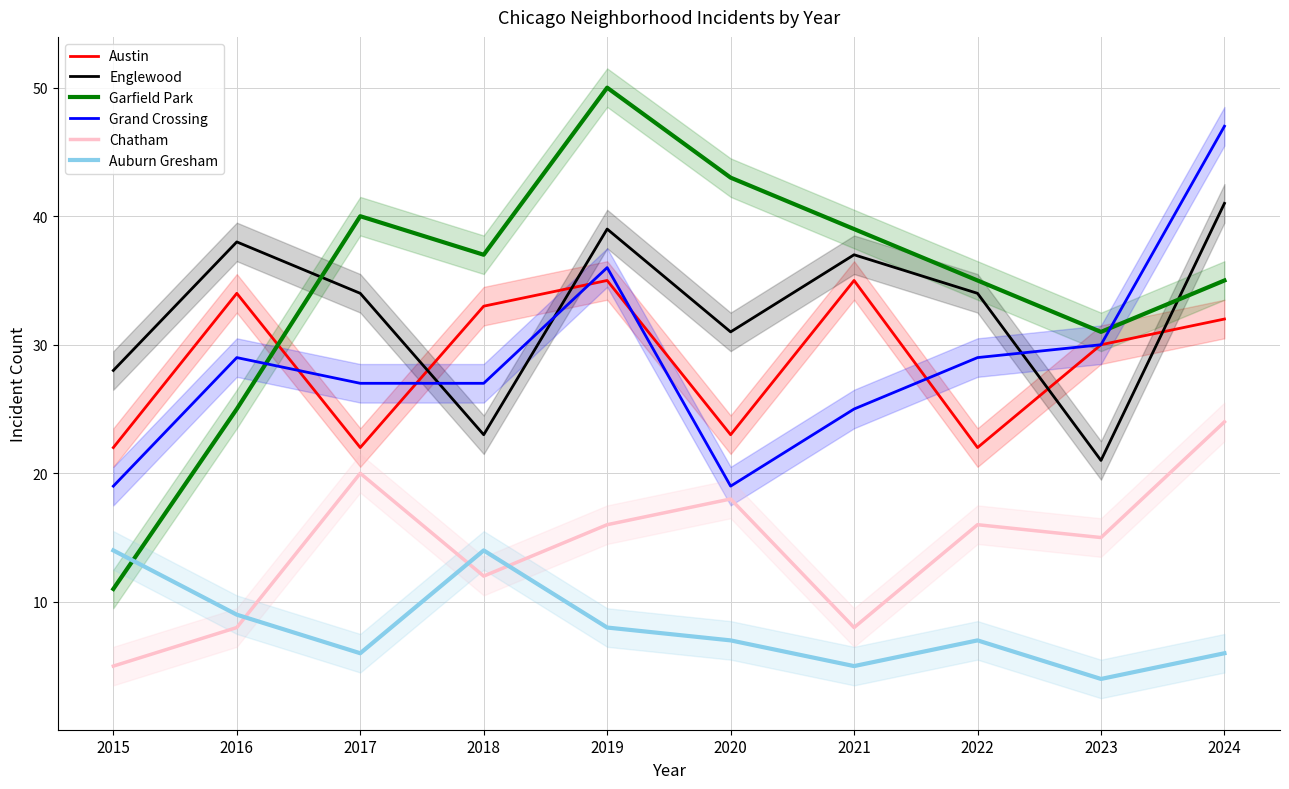

At which category is the sum across all series the highest?

2024